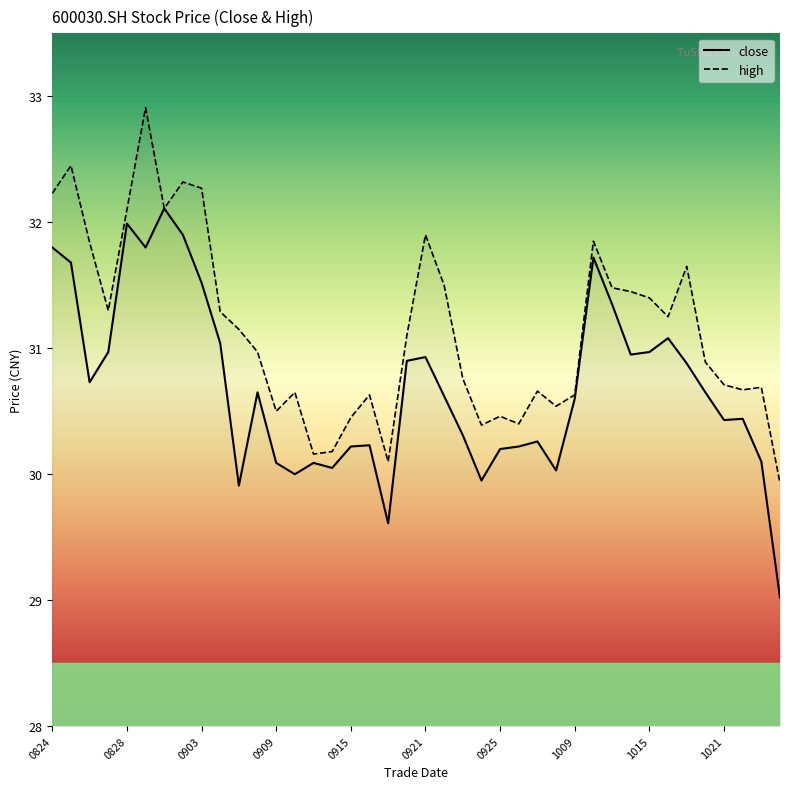

What is the sum of all close values?

1228.0